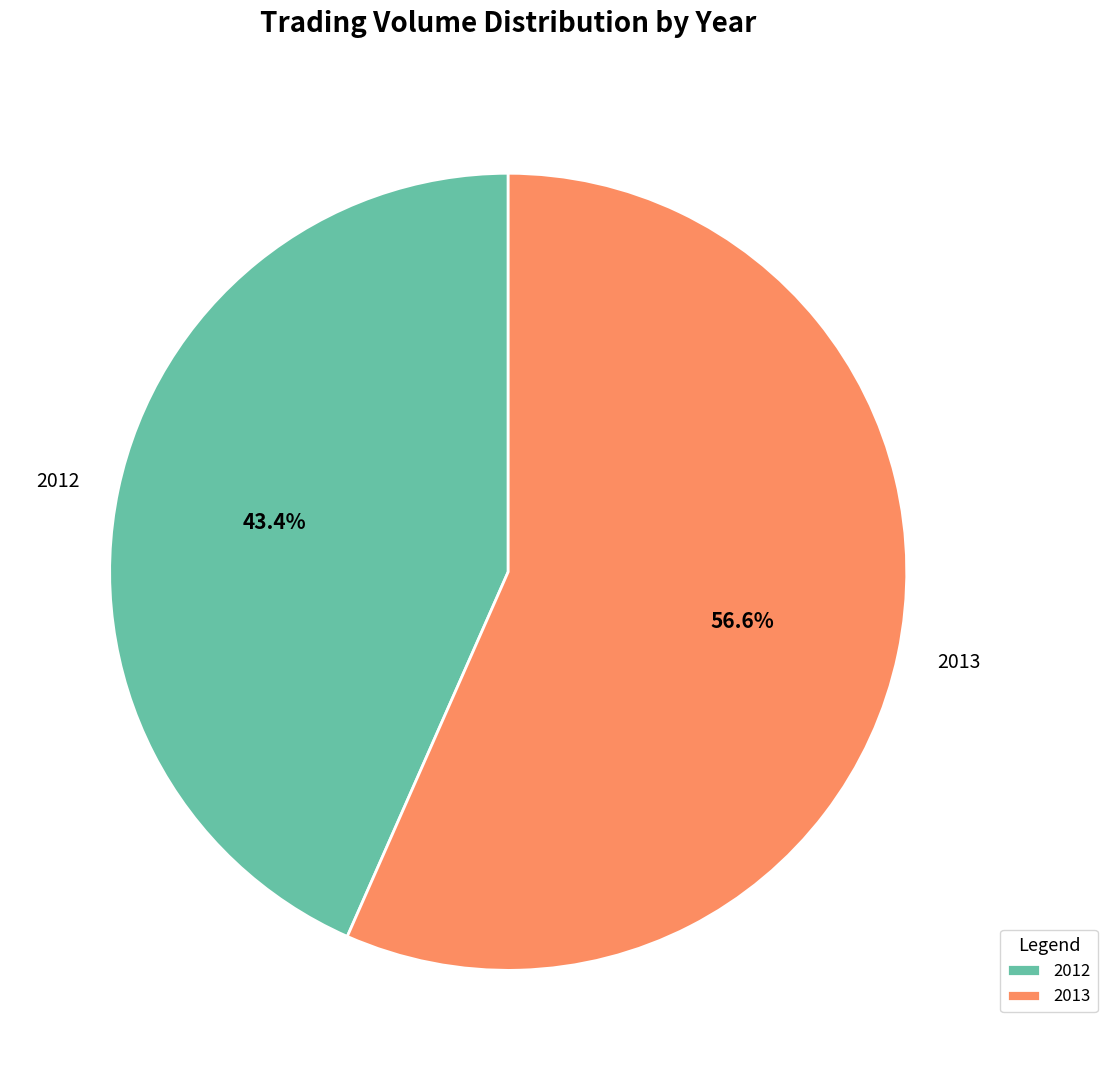

What portion of the pie excludes 2012?

56.6%